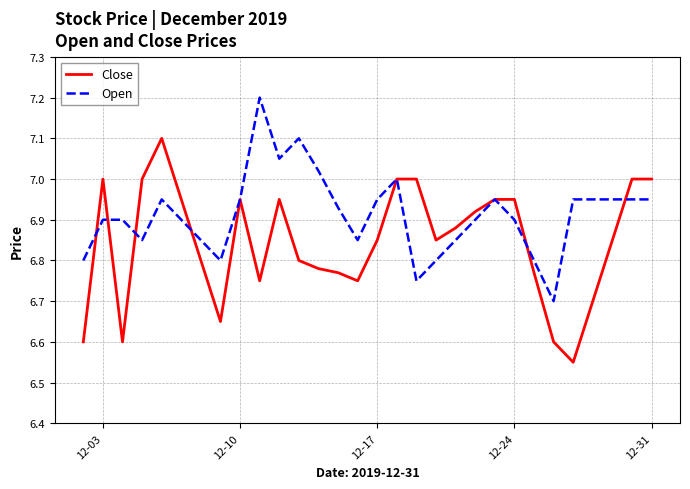

List the series in order of their peak value, highest first.

Open, Close